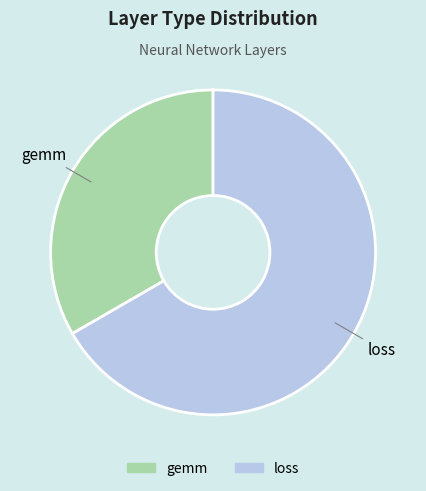

What is the largest slice in the pie chart?

loss